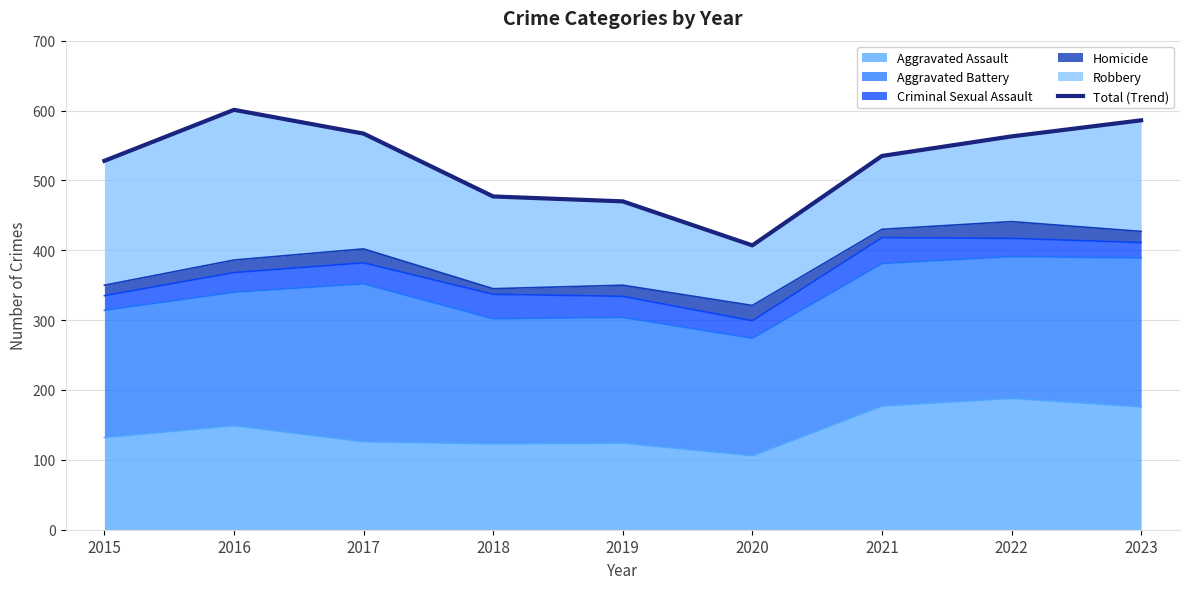

List the labels in order of value, smallest first.

2020, 2019, 2018, 2015, 2021, 2022, 2017, 2023, 2016